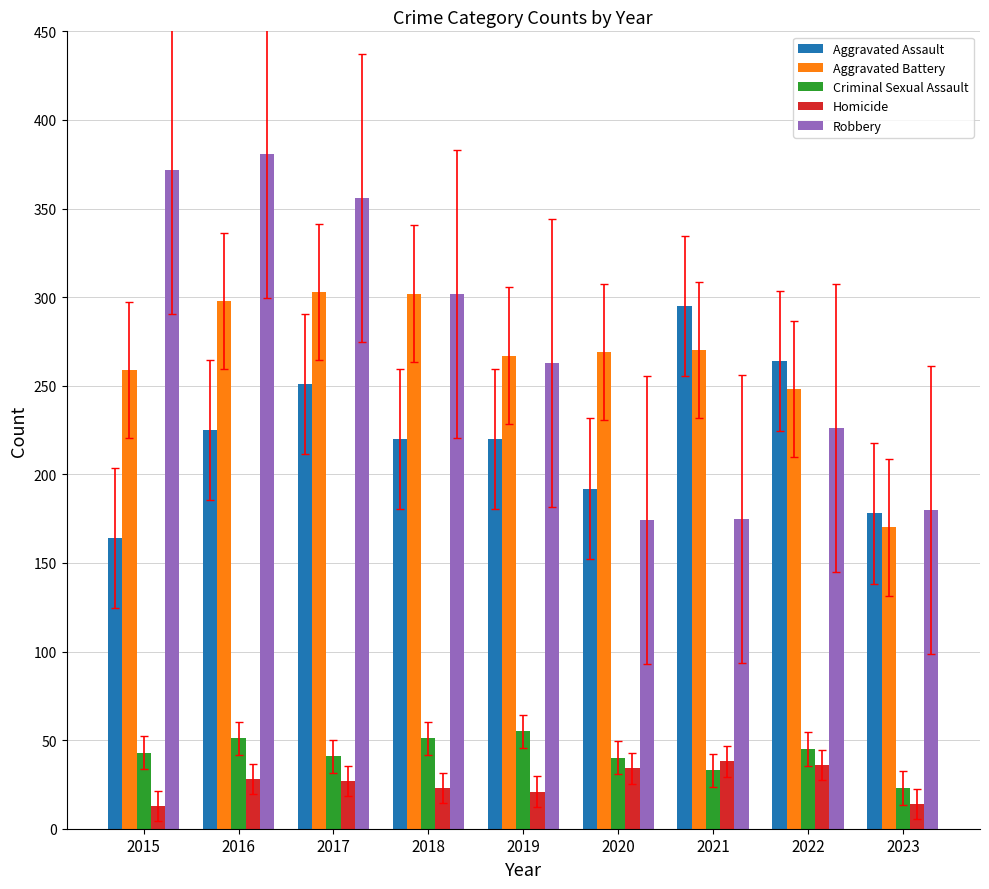

Between 2022 and 2023, which series saw the biggest shift?

Aggravated Assault